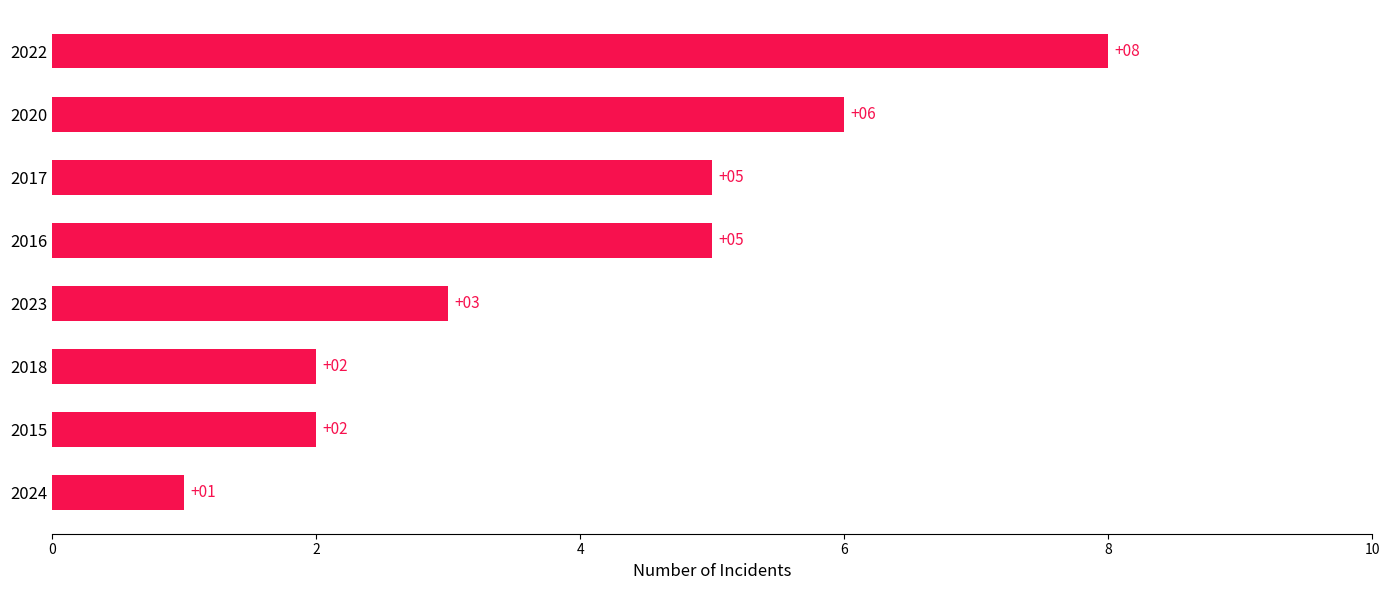

How many bars are there in total?

8